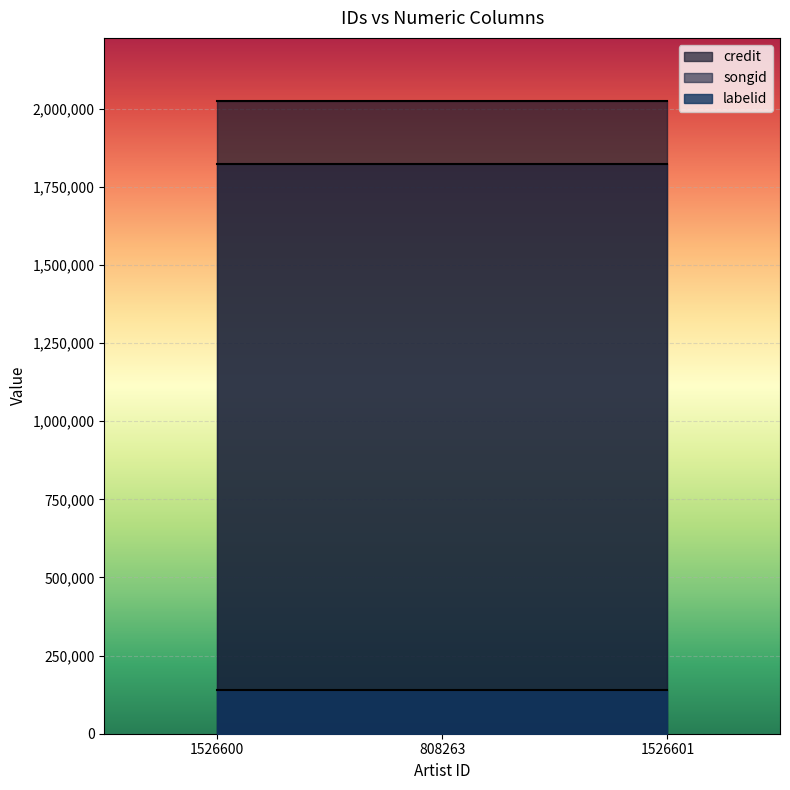

True or false: labelid has a value of 138389 at 808263.

True